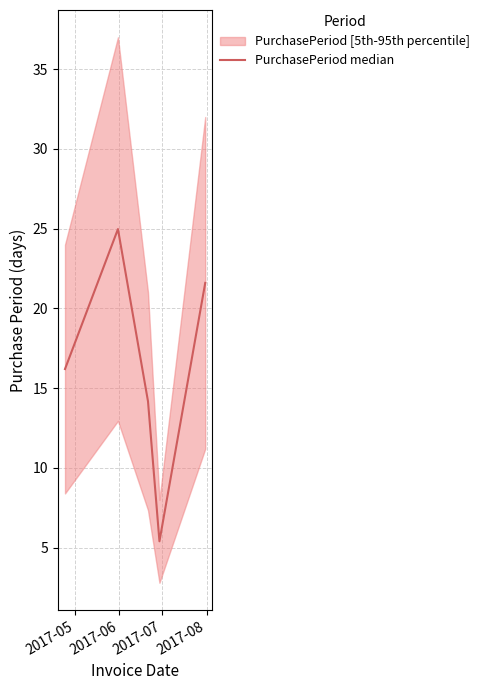

What is the maximum value for PurchasePeriod median?

25.0